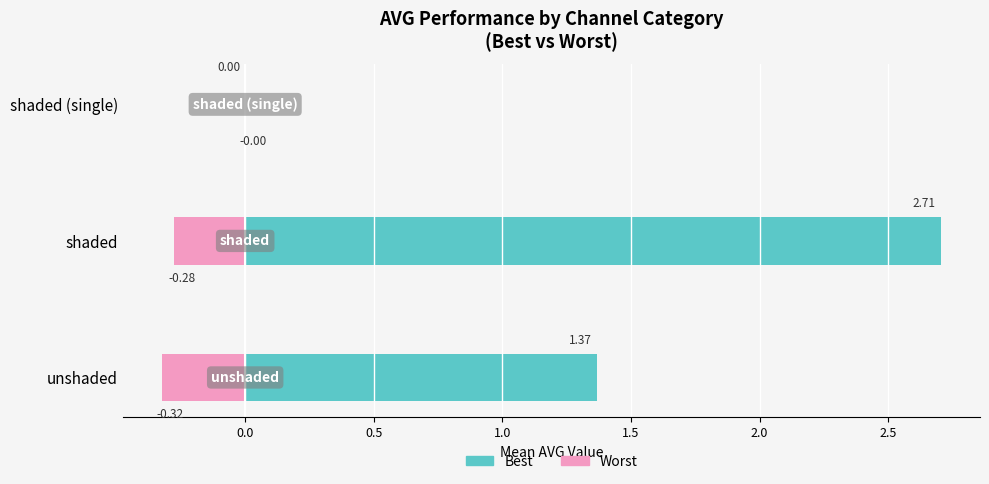

True or false: Worst (AVG) has a value of -0.5 at shaded.

False